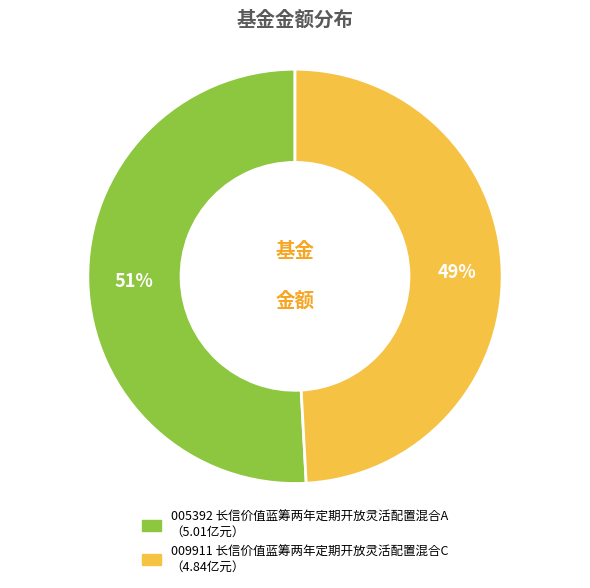

To the nearest percent, what is the average slice percentage?

50%